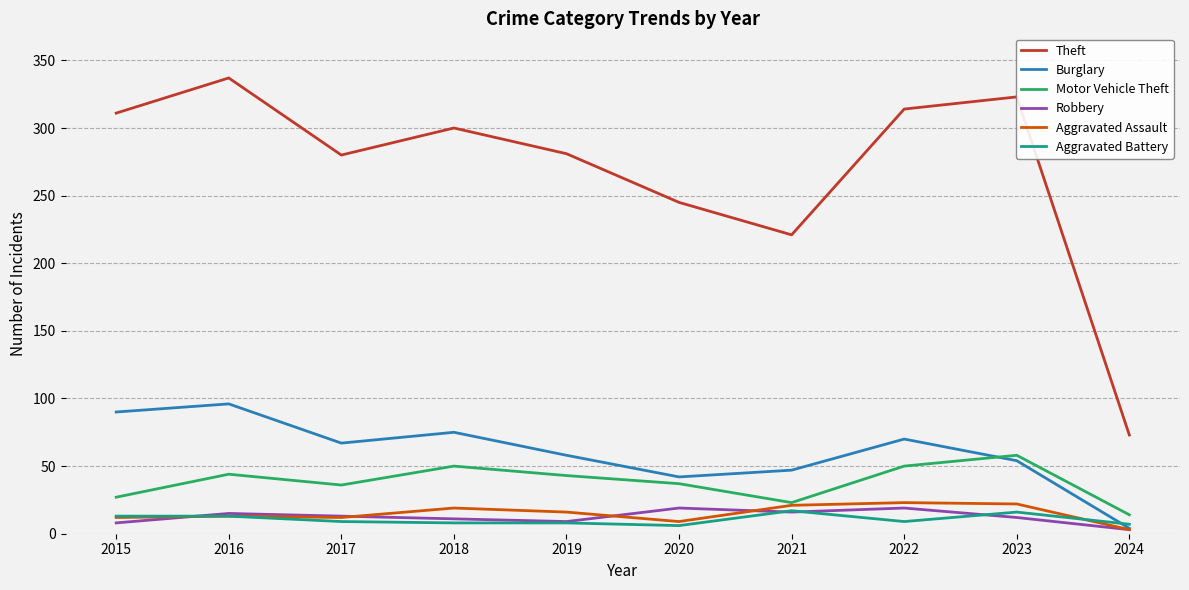

Which series has the largest range (max minus min)?

Theft